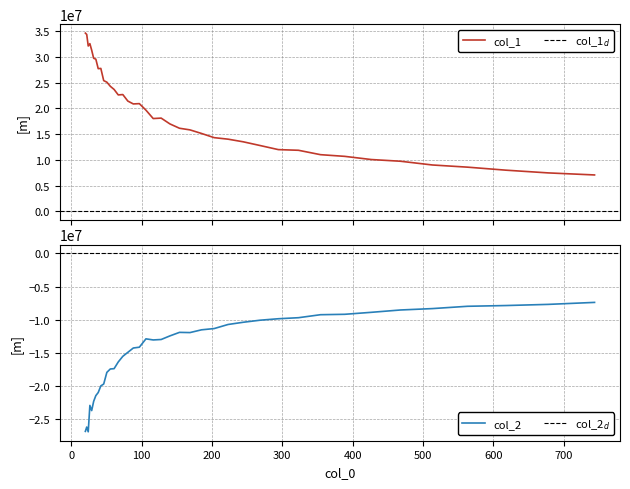

What is the value of the col_1 point at the 25th from the left?

15144147.1